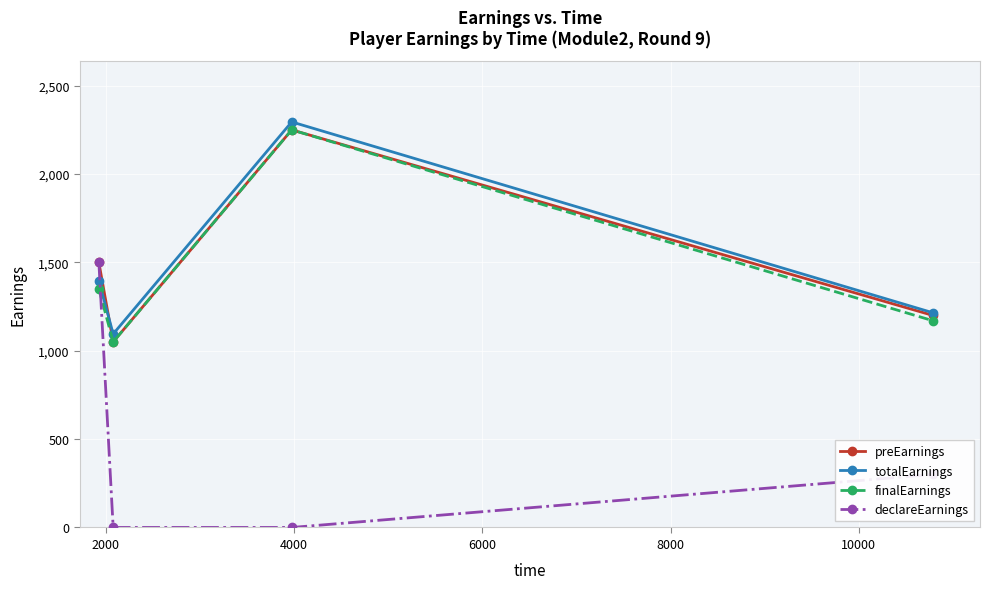

Which series has the largest range (max minus min)?

declareEarnings